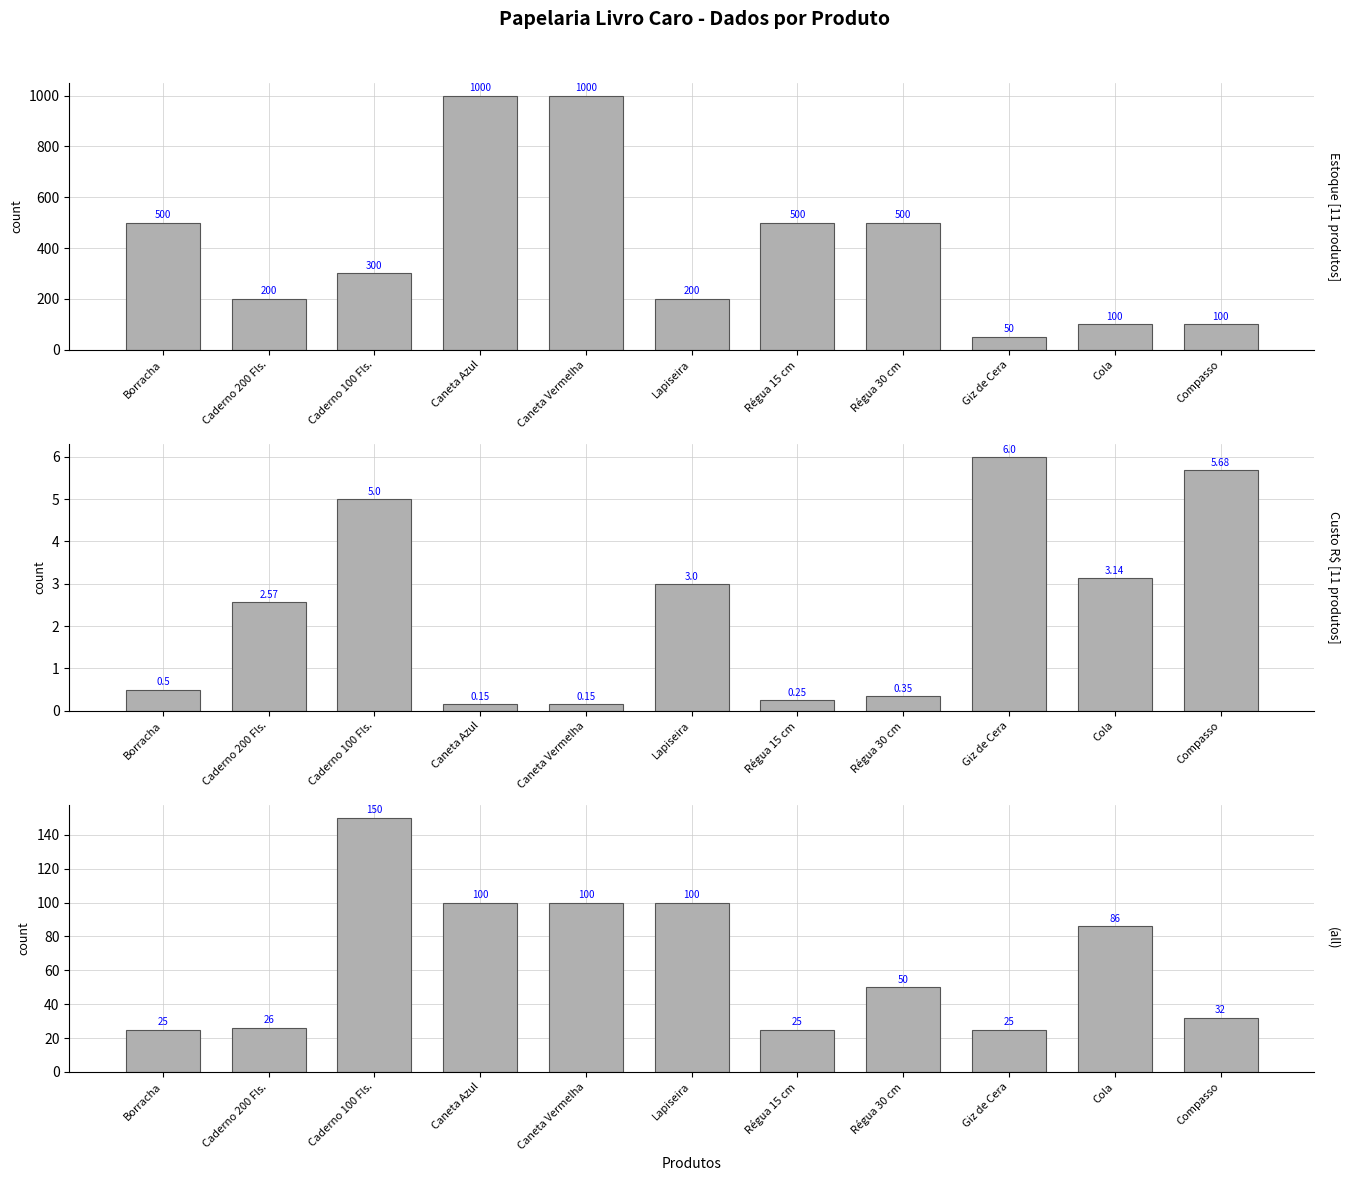

What is the minimum value shown in the chart?

0.1